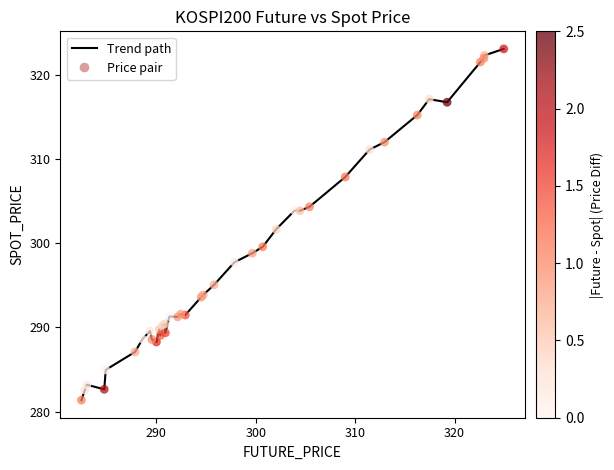

What is the greatest value displayed?

323.1